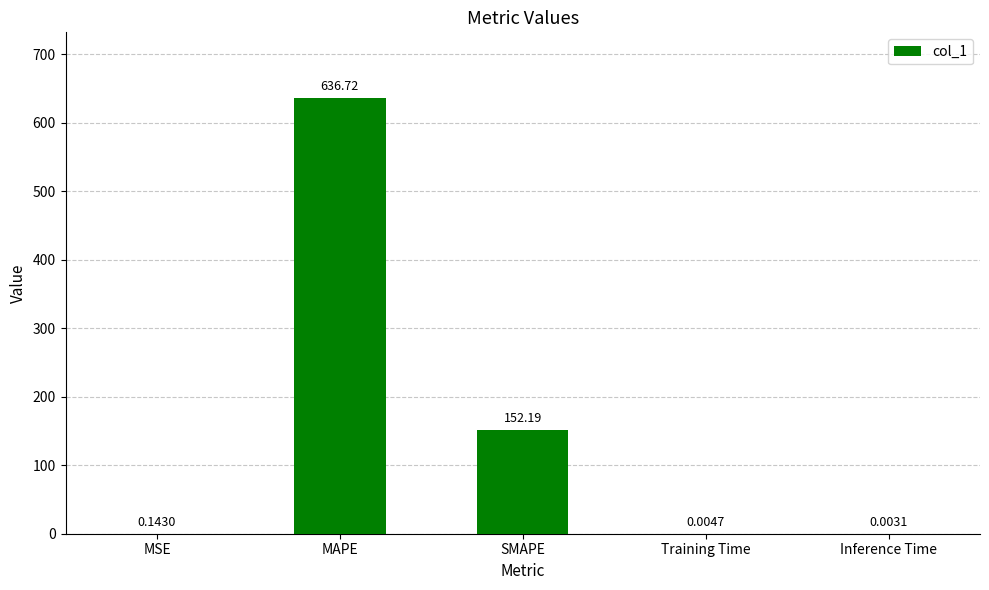

What is the sum of all values?

789.1